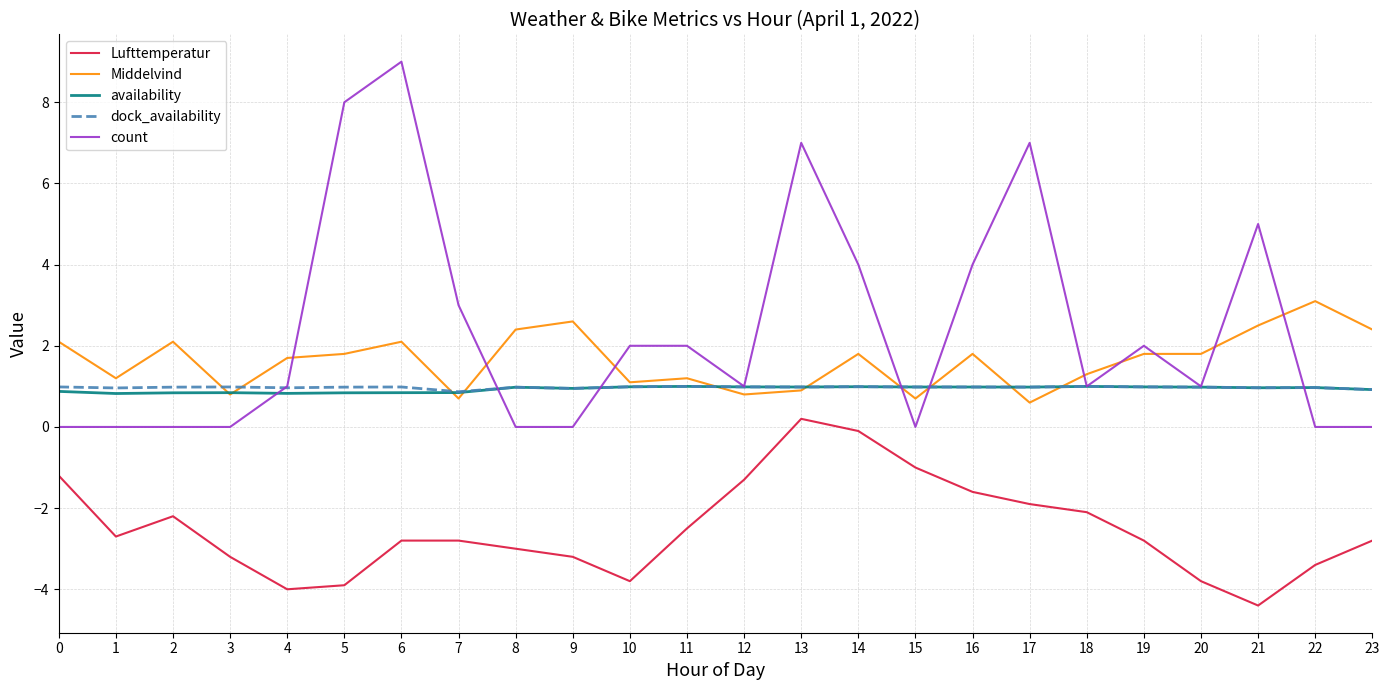

True or false: dock_availability has more than 0 points higher than both neighbors.

True